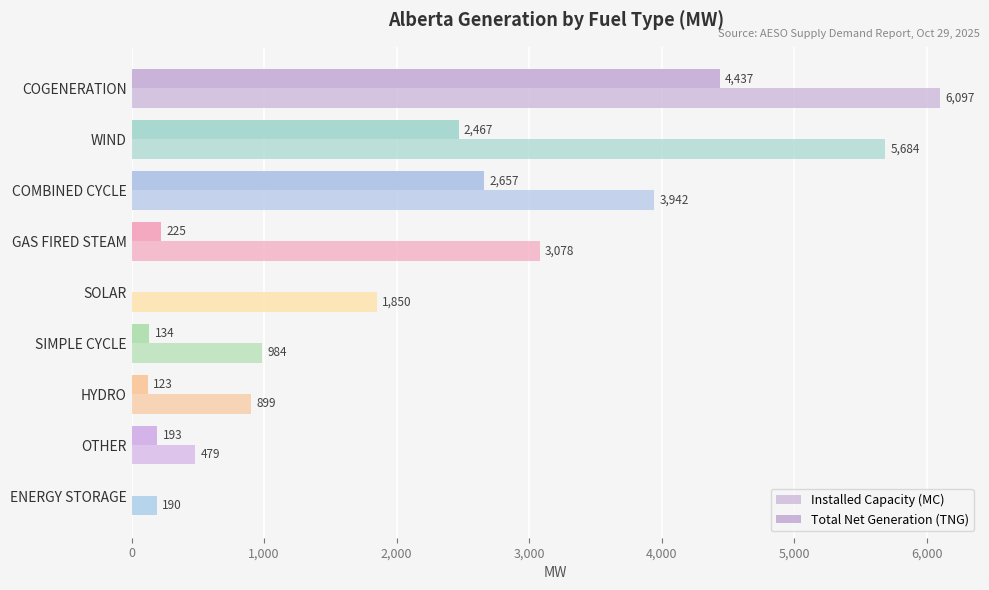

What is the sum of all Total Net Generation (TNG) values?

10236